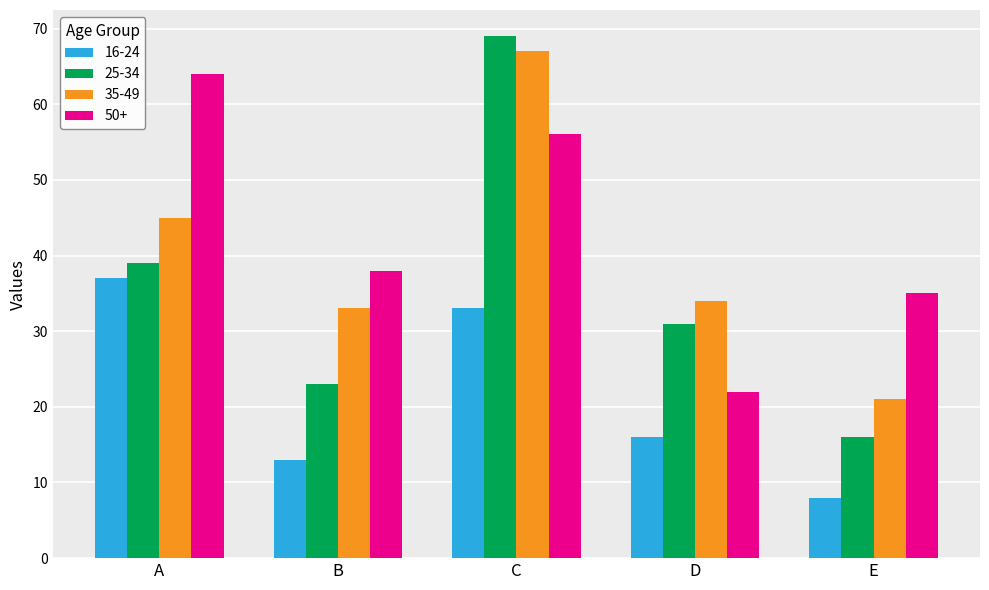

What is the highest value of the 35-49 series?

67